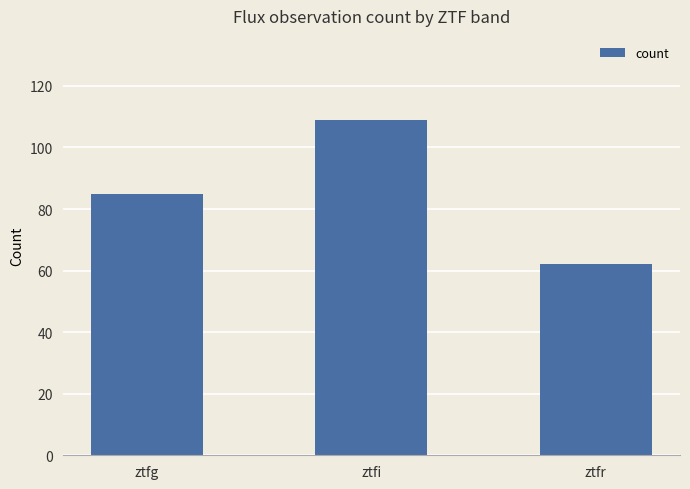

The value at ztfg is 18. True or false?

False